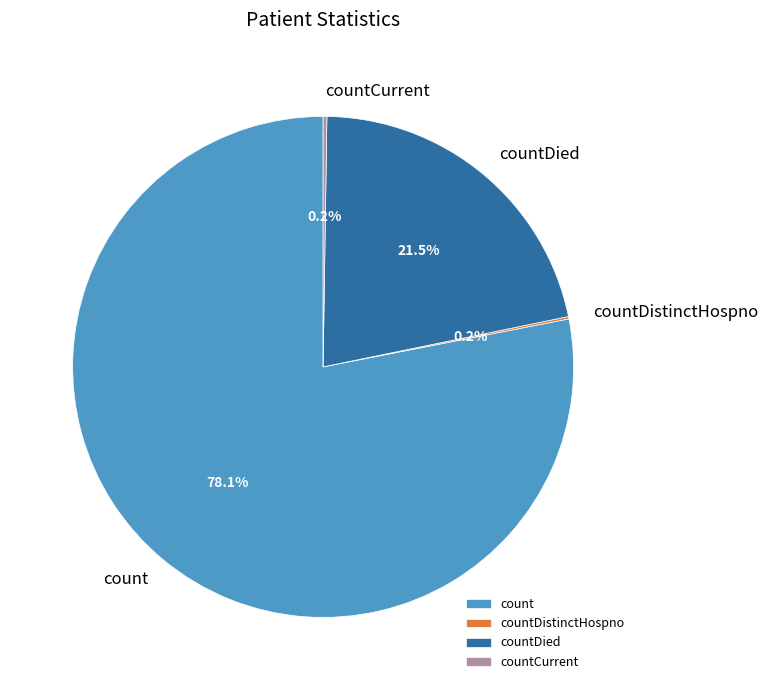

What is the largest slice in the pie chart?

count